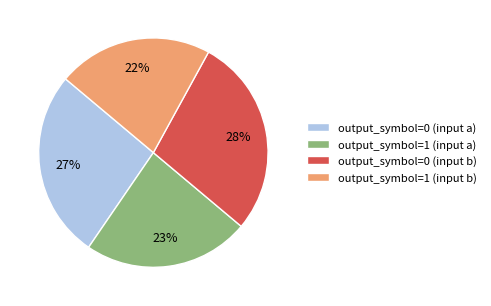

To the nearest percent, what percentage of the pie is output_symbol=0 (input b)?

28%